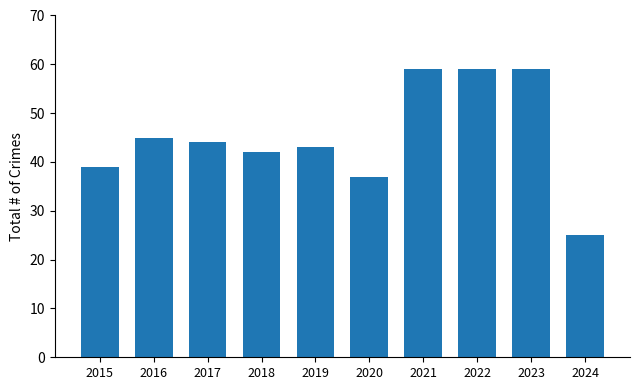

Does the chart contain stacked bars?

No